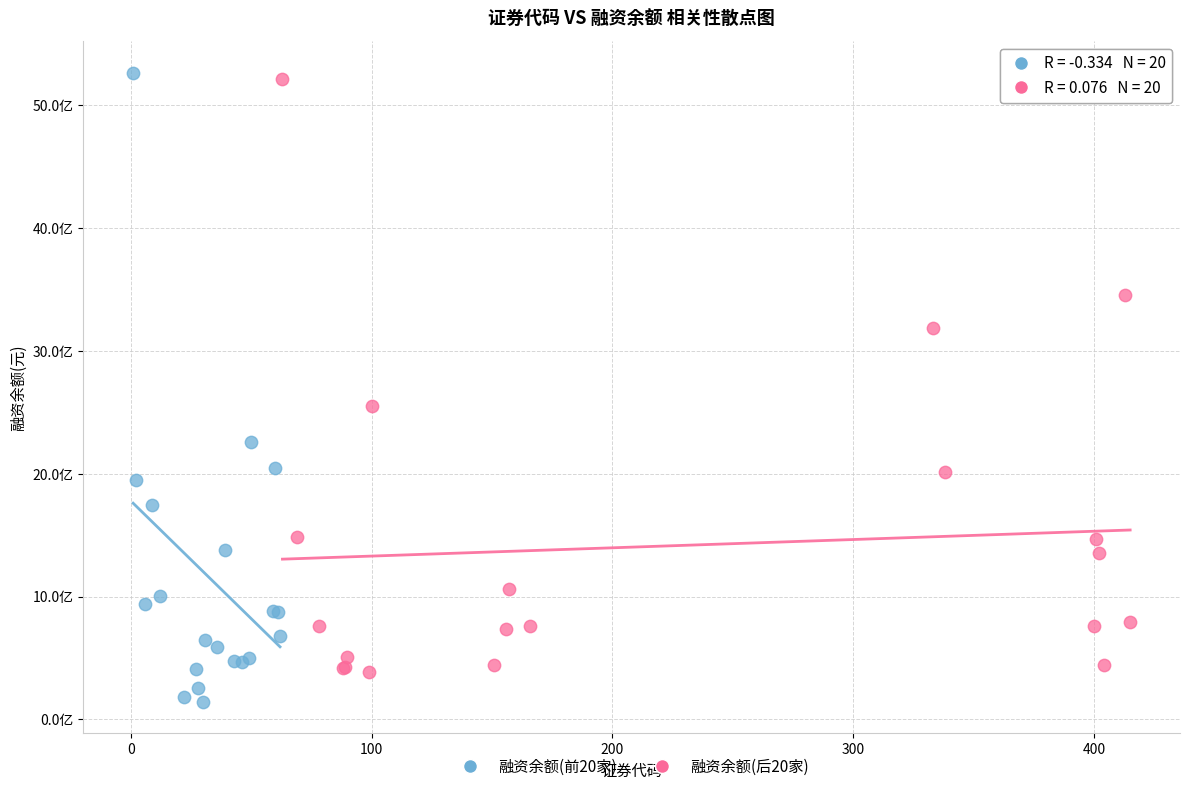

What are all the series names shown in the legend?

融资余额(前20家), 融资余额(后20家)